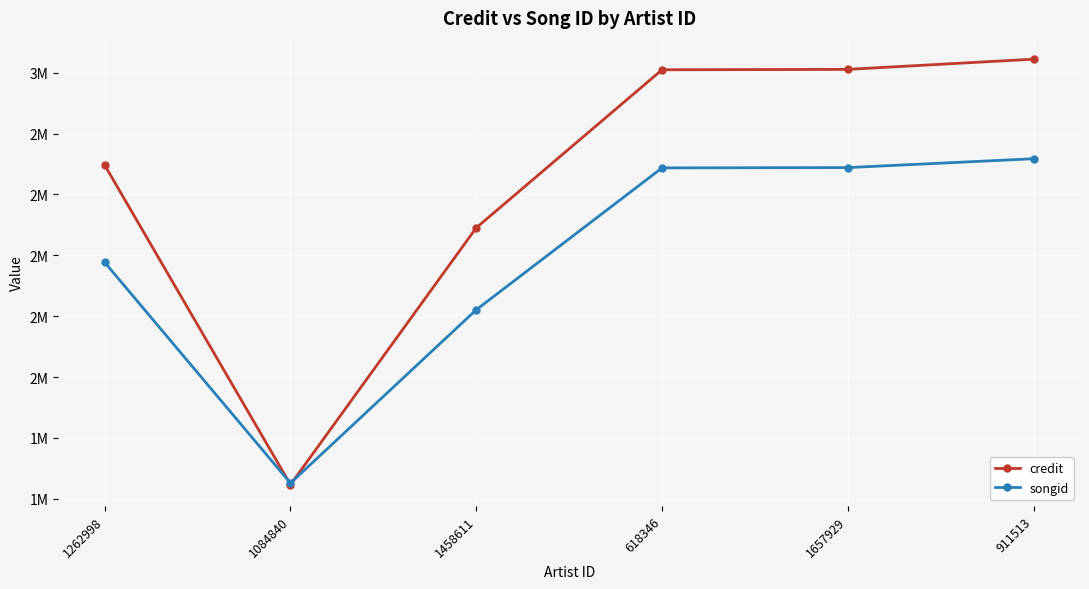

Is the value of credit at 1458611 greater than the value of songid at 911513?

No